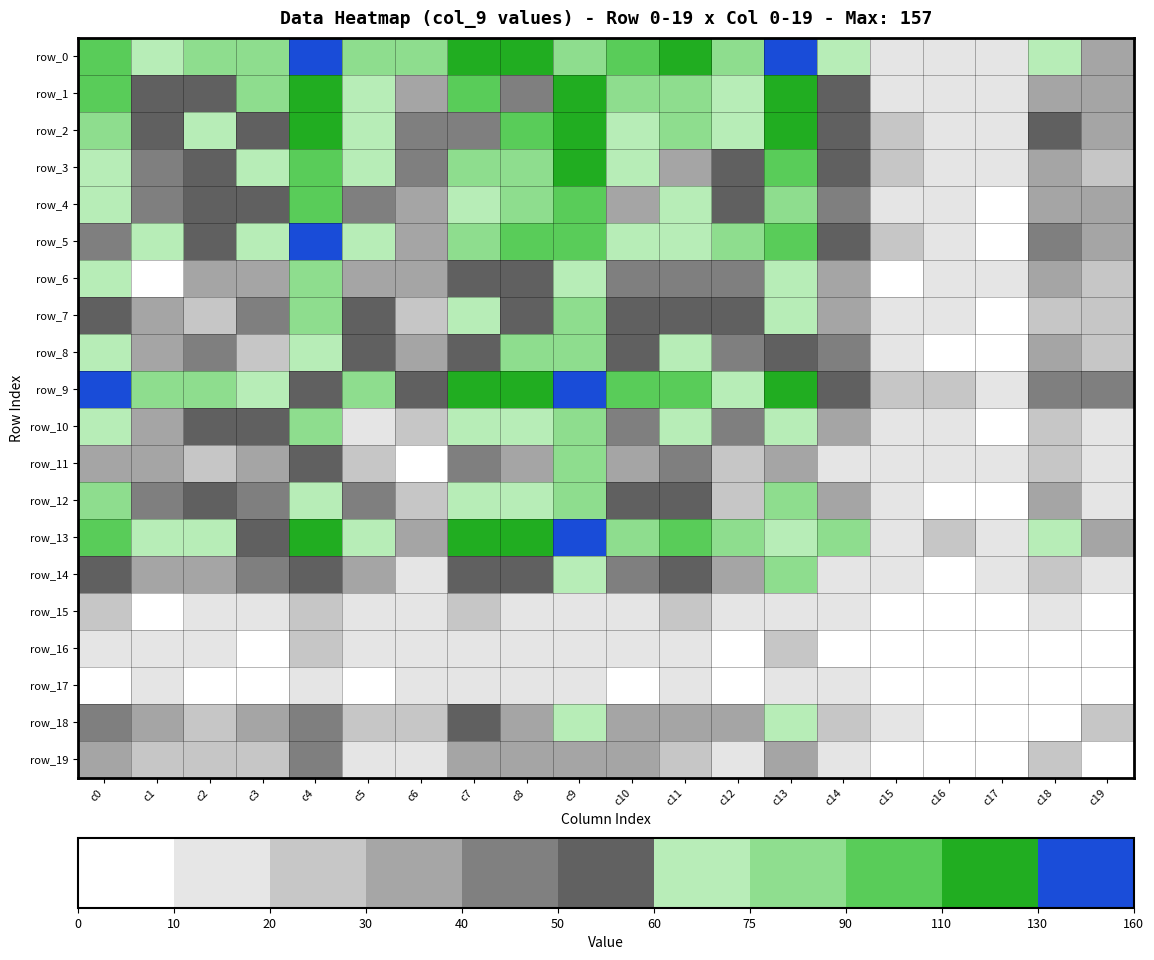

The value of row_0 at c1 is 47. True or false?

False